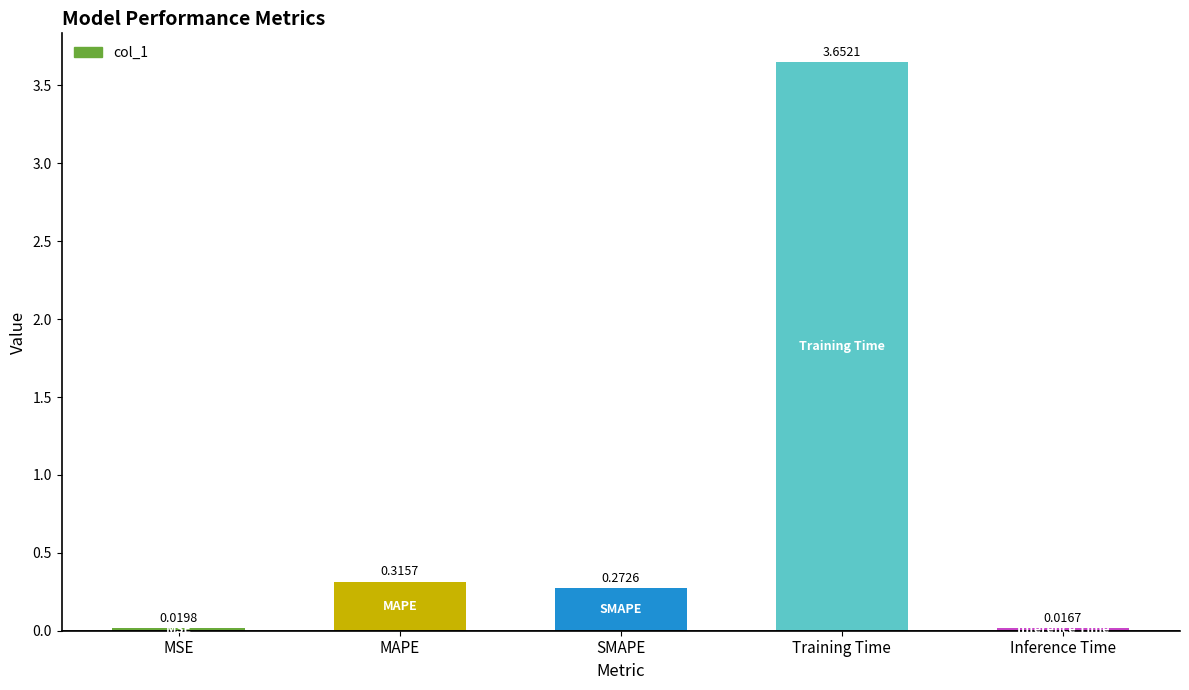

Rank the categories by value from highest to lowest.

Training Time, MAPE, SMAPE, MSE, Inference Time